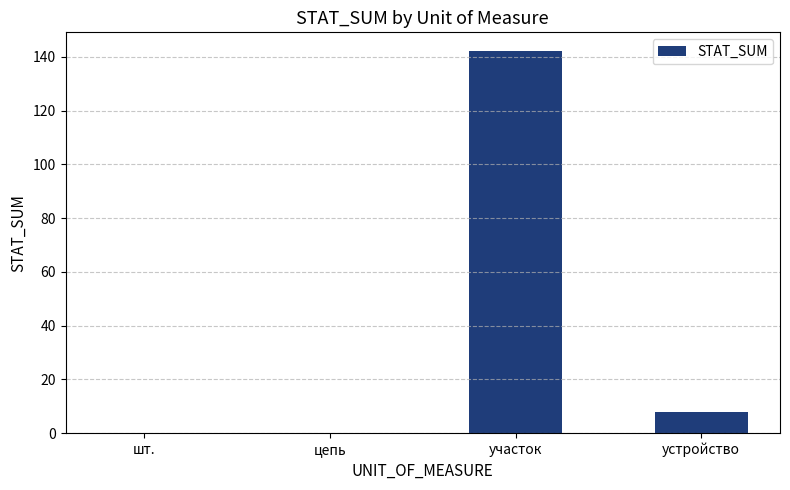

Are the bars grouped side by side (vs. stacked)?

No